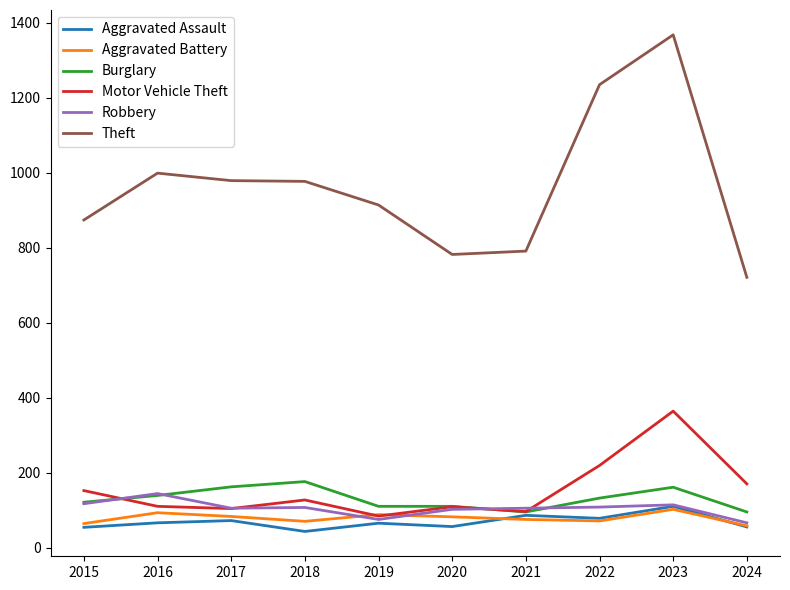

Which series has the largest range (max minus min)?

Theft